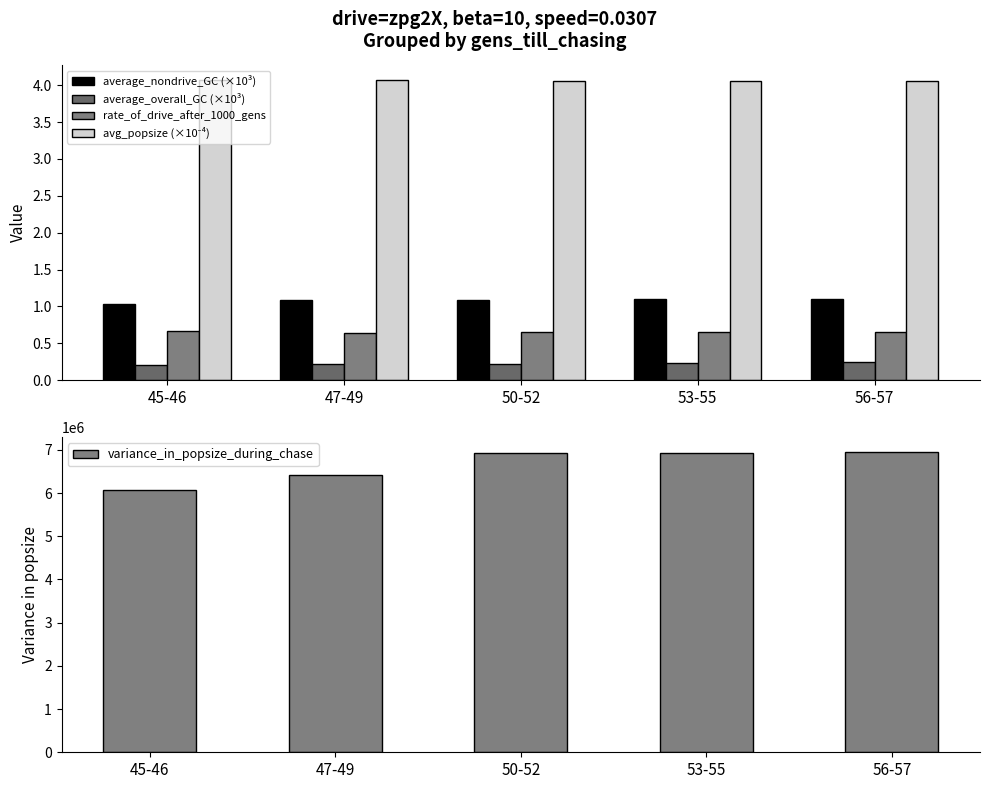

At which label is variance_in_popsize_during_chase closest to 6506034?

47-49